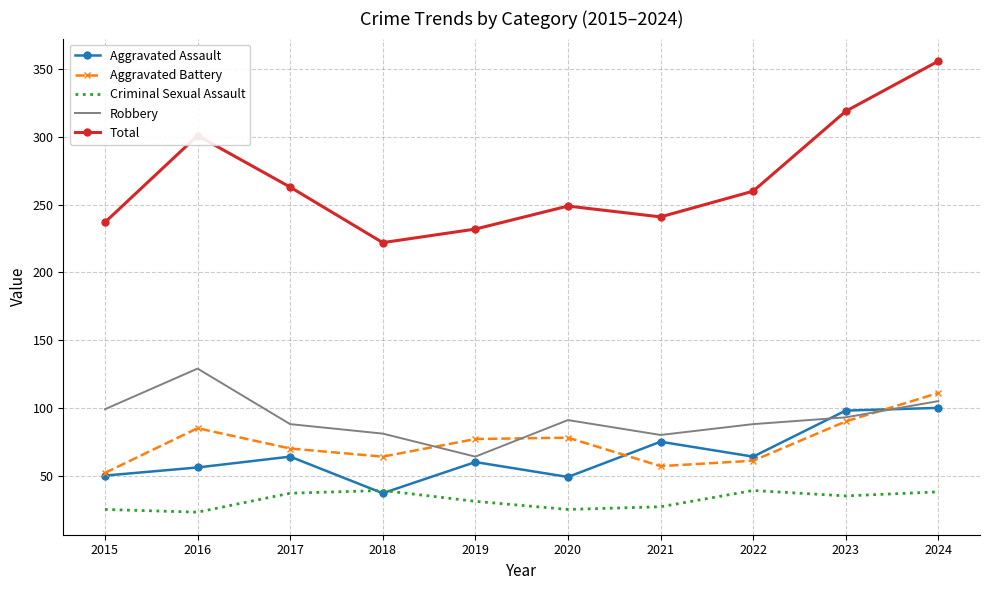

Is the value of Aggravated Assault at 2022 greater than the value of Total at 2022?

No